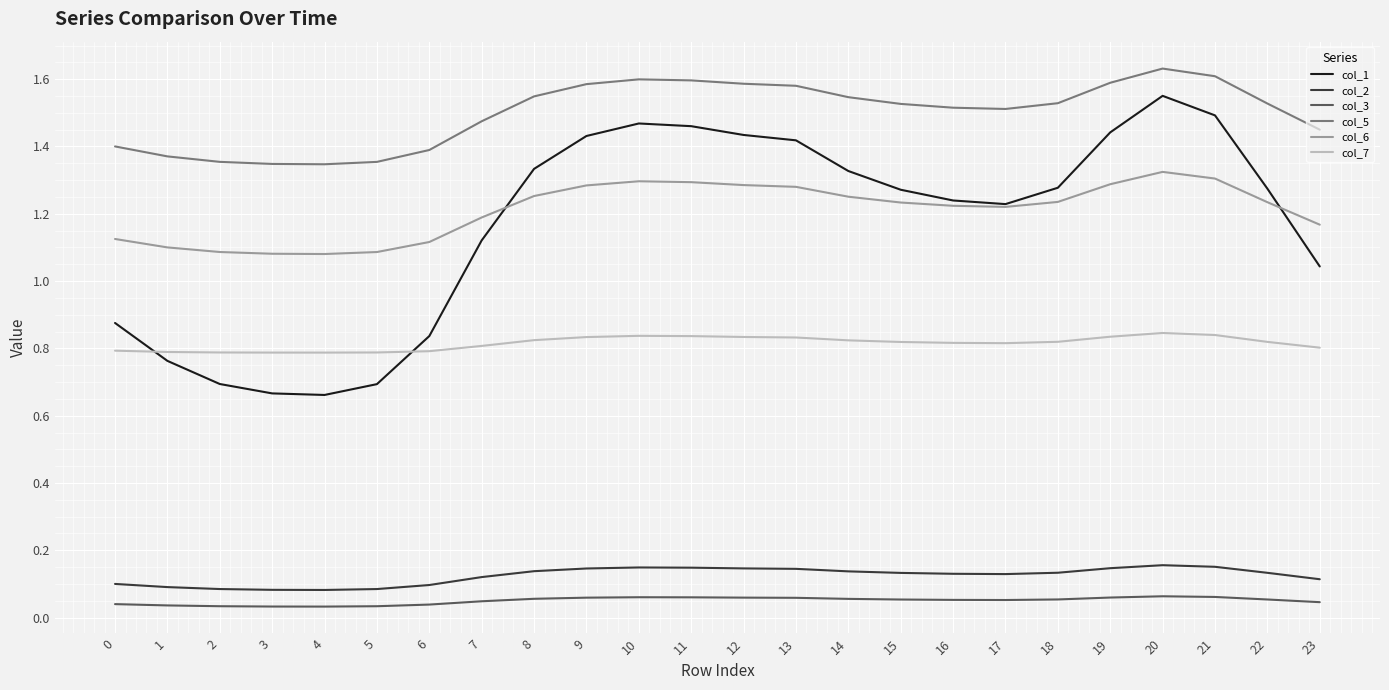

Where is col_1 nearest to the value 1?

23